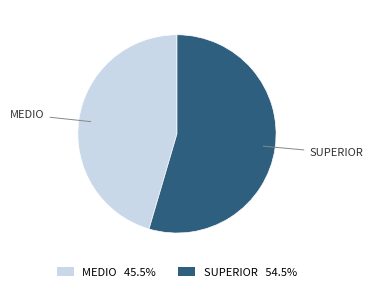

Is it true that MEDIO is 34% of the pie?

False